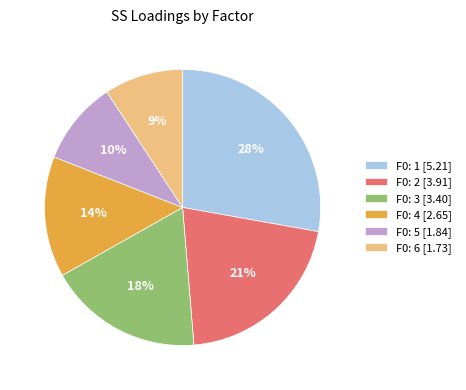

Is F0: 5 the majority of the pie?

No